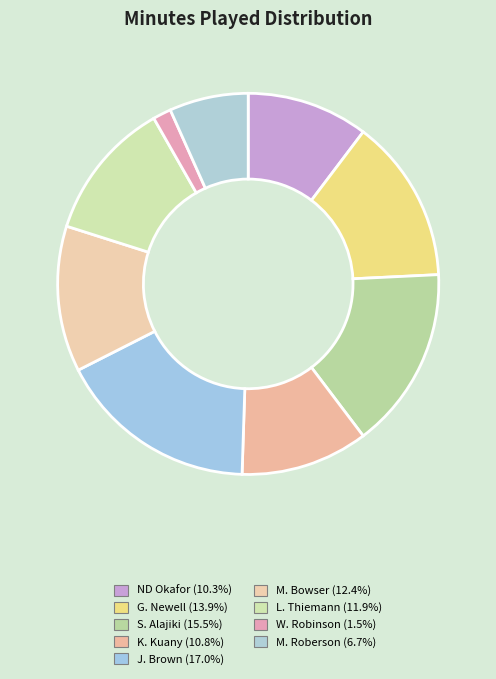

What percentage do J. Brown and M. Roberson together represent?

23.7%